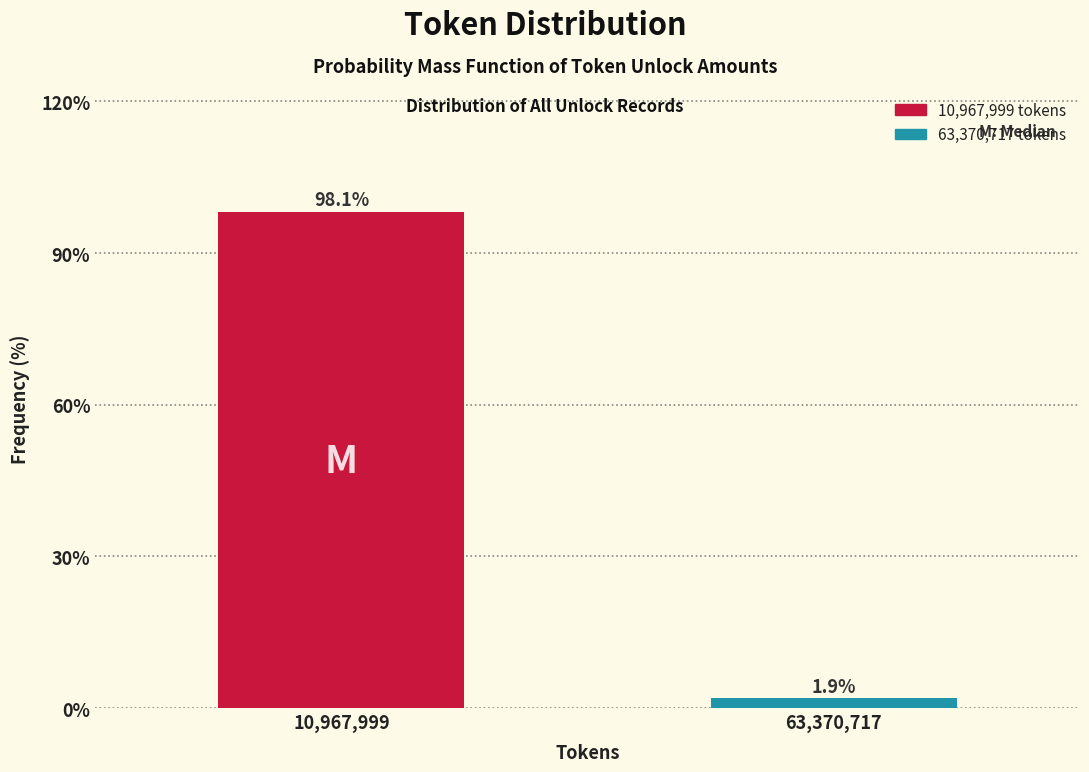

Reading right to left, transcribe all the data shown in this chart.

1.9	98.1